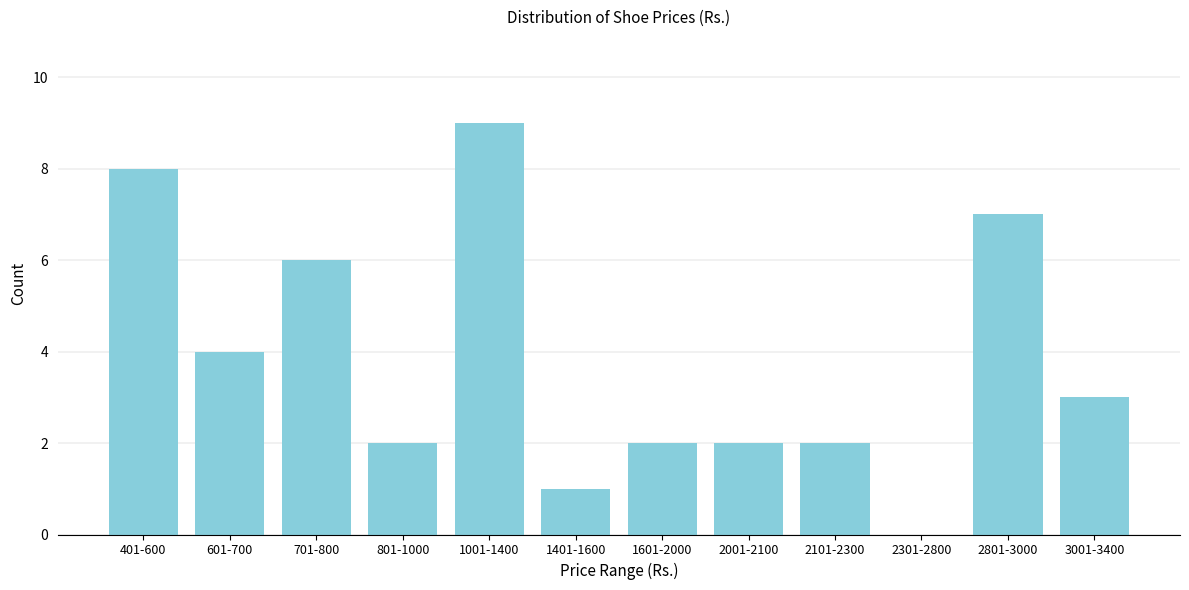

Reading left to right, what are all the values shown in this chart?

401-600=8	601-700=4	701-800=6	801-1000=2	1001-1400=9	1401-1600=1	1601-2000=2	2001-2100=2	2101-2300=2	2301-2800=0	2801-3000=7	3001-3400=3